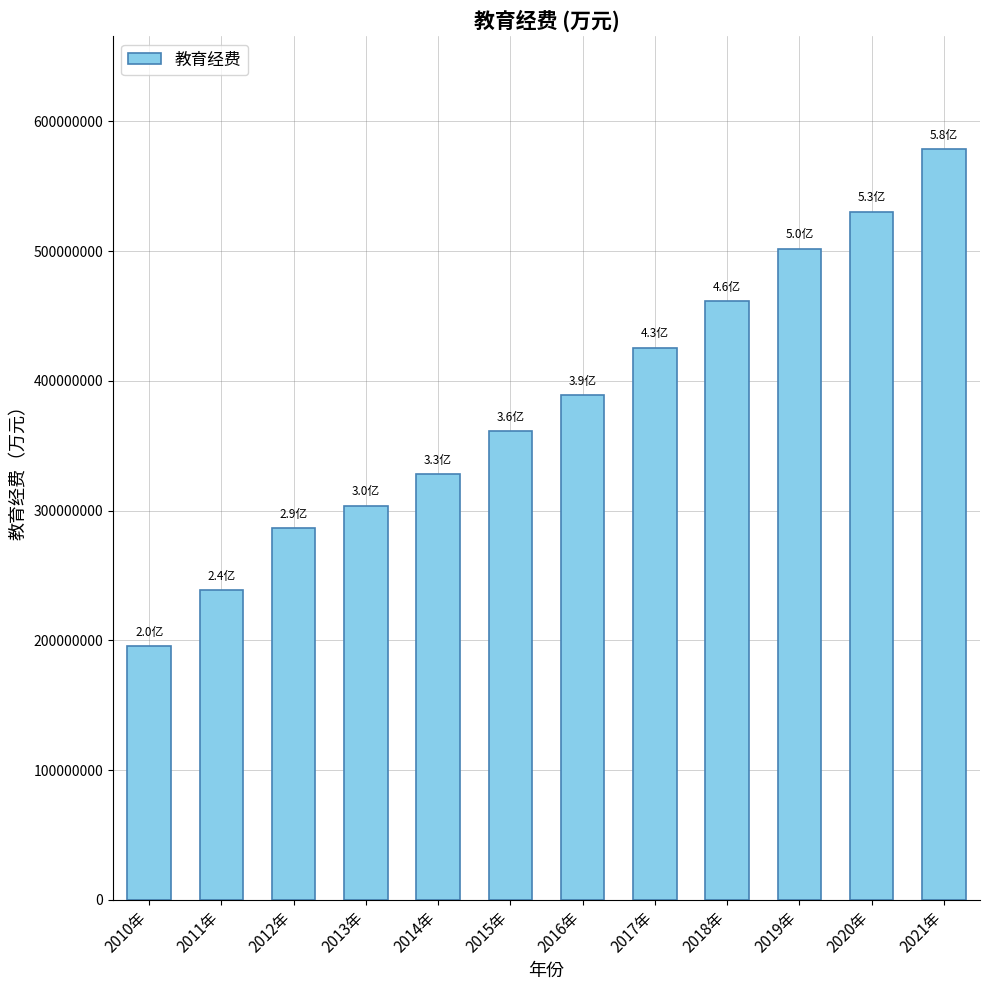

Rank the categories by value from highest to lowest.

2021年, 2020年, 2019年, 2018年, 2017年, 2016年, 2015年, 2014年, 2013年, 2012年, 2011年, 2010年